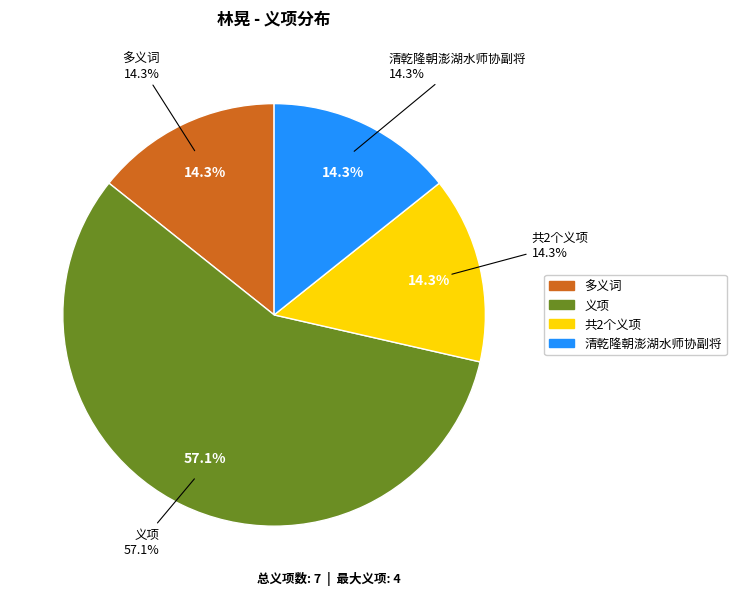

Is 义项 the majority of the pie?

Yes